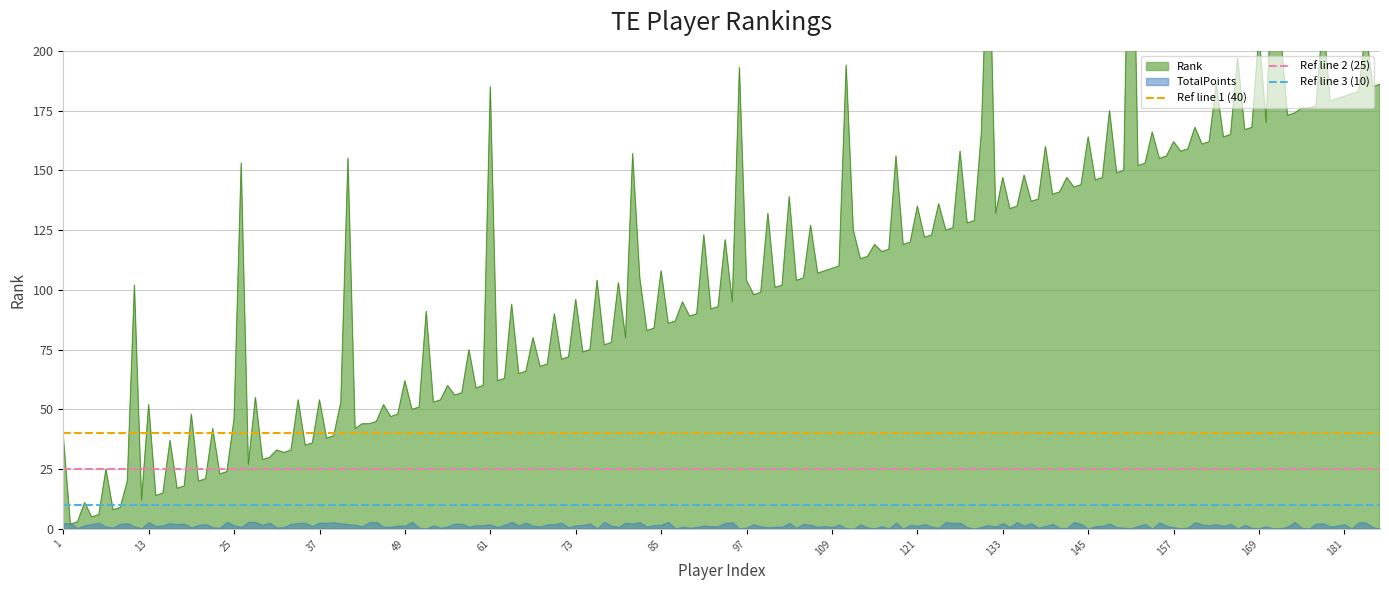

List the labels in order of Ref line 3 (10) value, smallest first.

1, 13